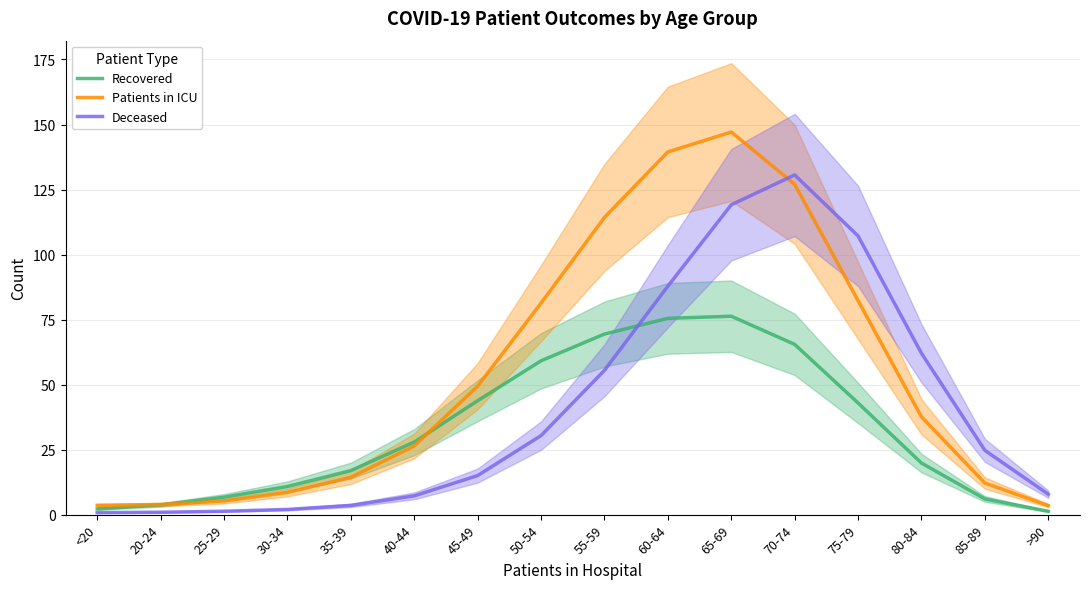

Is the value of Recovered at 70-74 greater than the value of Deceased at 80-84?

Yes